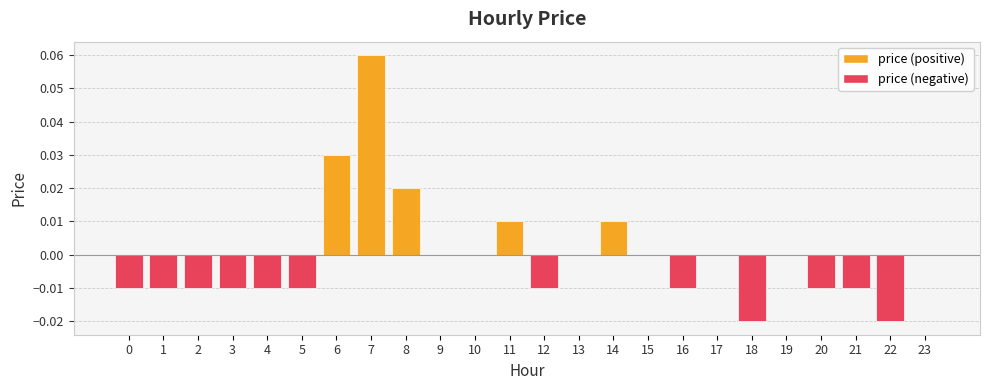

The value at 19 is 0.0. True or false?

True